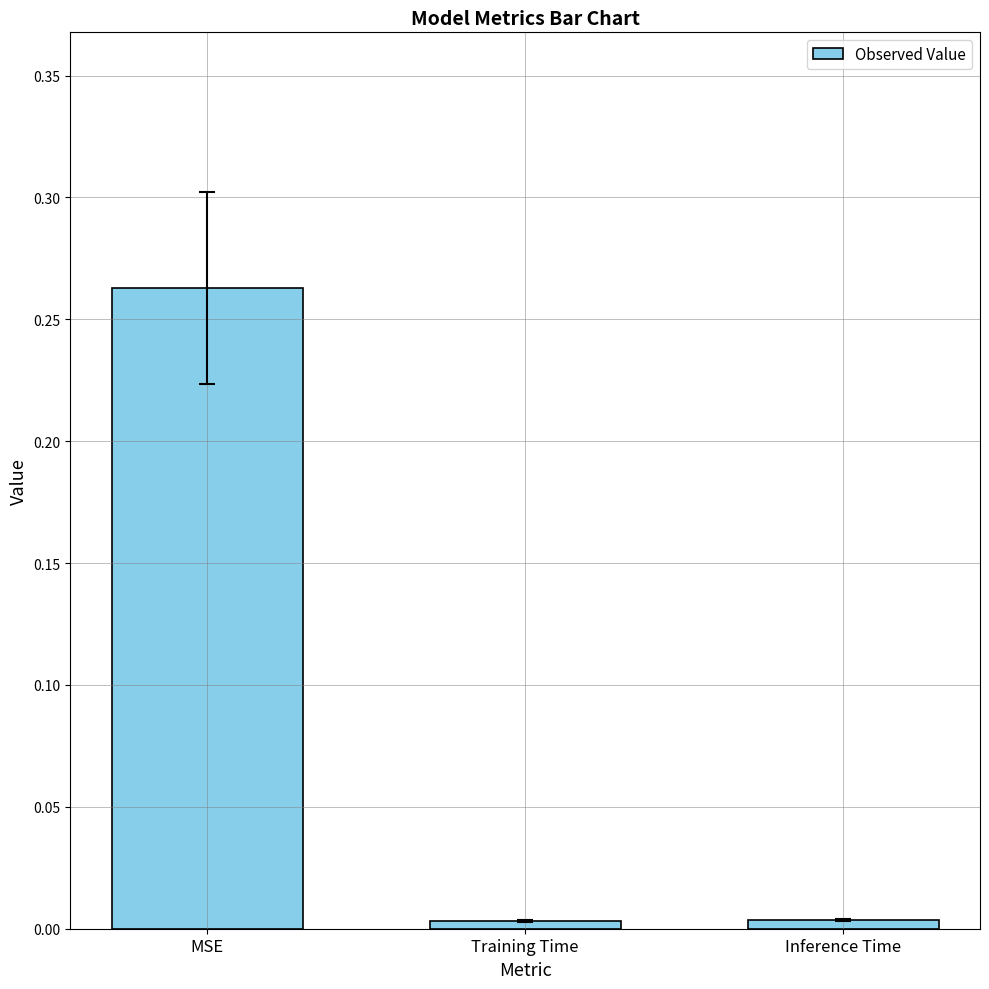

At which category does the chart reach its peak across all series?

MSE